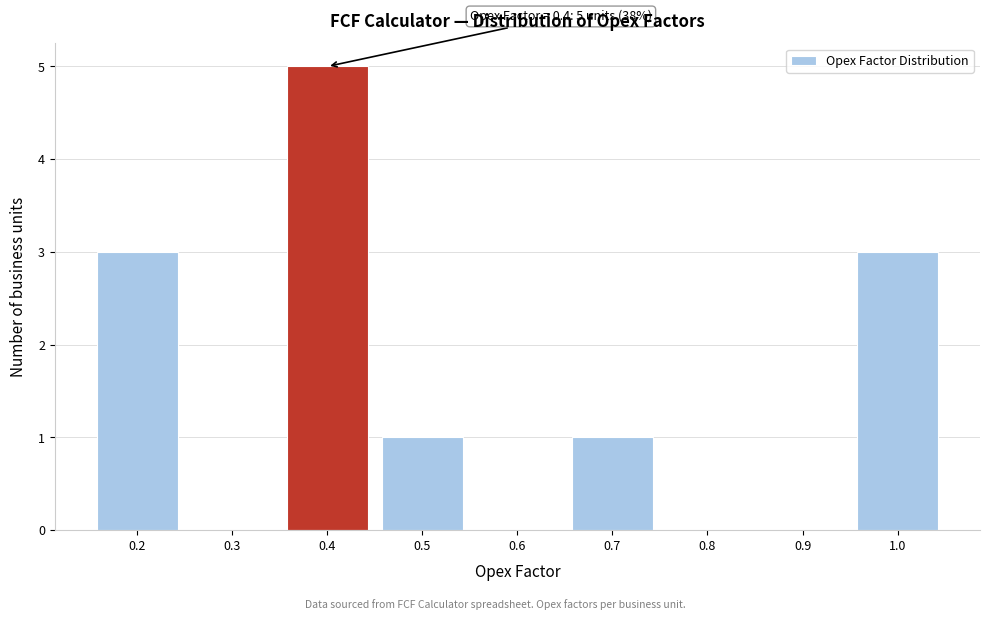

Reading right to left, what are all the values shown in this chart?

1.0=3	0.9=0	0.8=0	0.7=1	0.6=0	0.5=1	0.4=5	0.3=0	0.2=3